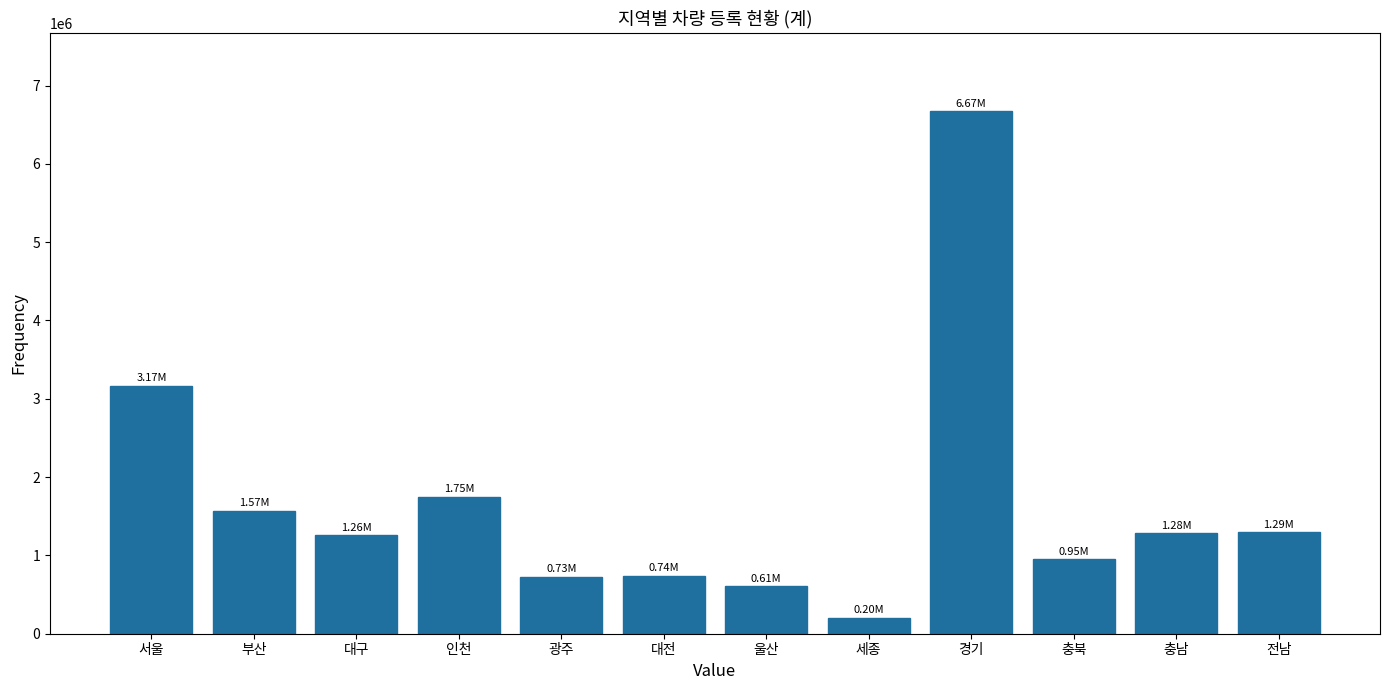

What is the label of the 2nd bar from the right?

충남